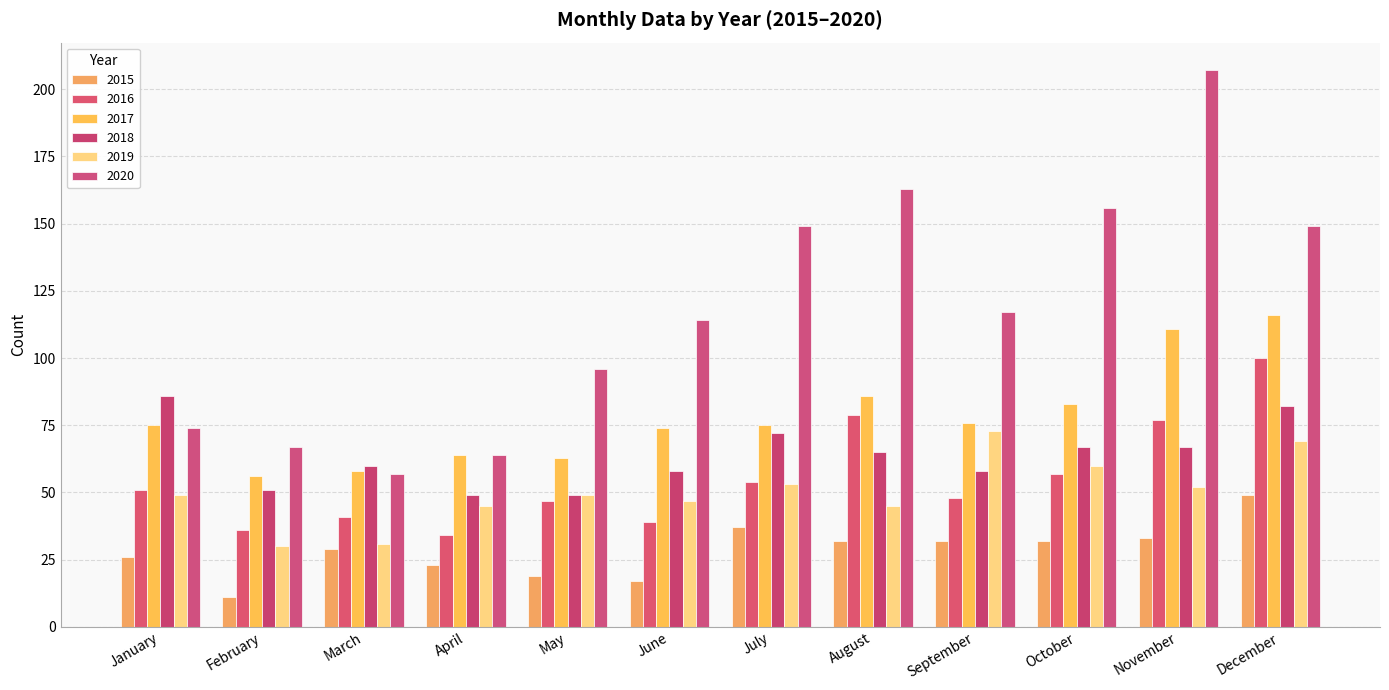

Reading right to left, list all the values displayed in this chart.

2015: 49	33	32	32	32	37	17	19	23	29	11	26
2016: 100	77	57	48	79	54	39	47	34	41	36	51
2017: 116	111	83	76	86	75	74	63	64	58	56	75
2018: 82	67	67	58	65	72	58	49	49	60	51	86
2019: 69	52	60	73	45	53	47	49	45	31	30	49
2020: 149	207	156	117	163	149	114	96	64	57	67	74